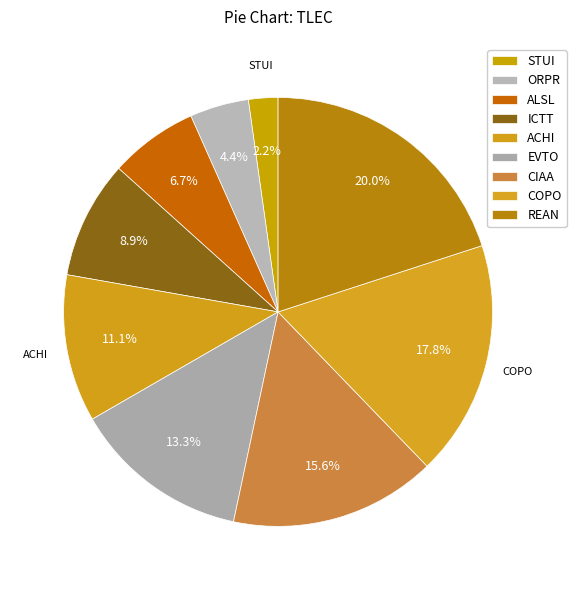

How many segments does this pie chart have?

9